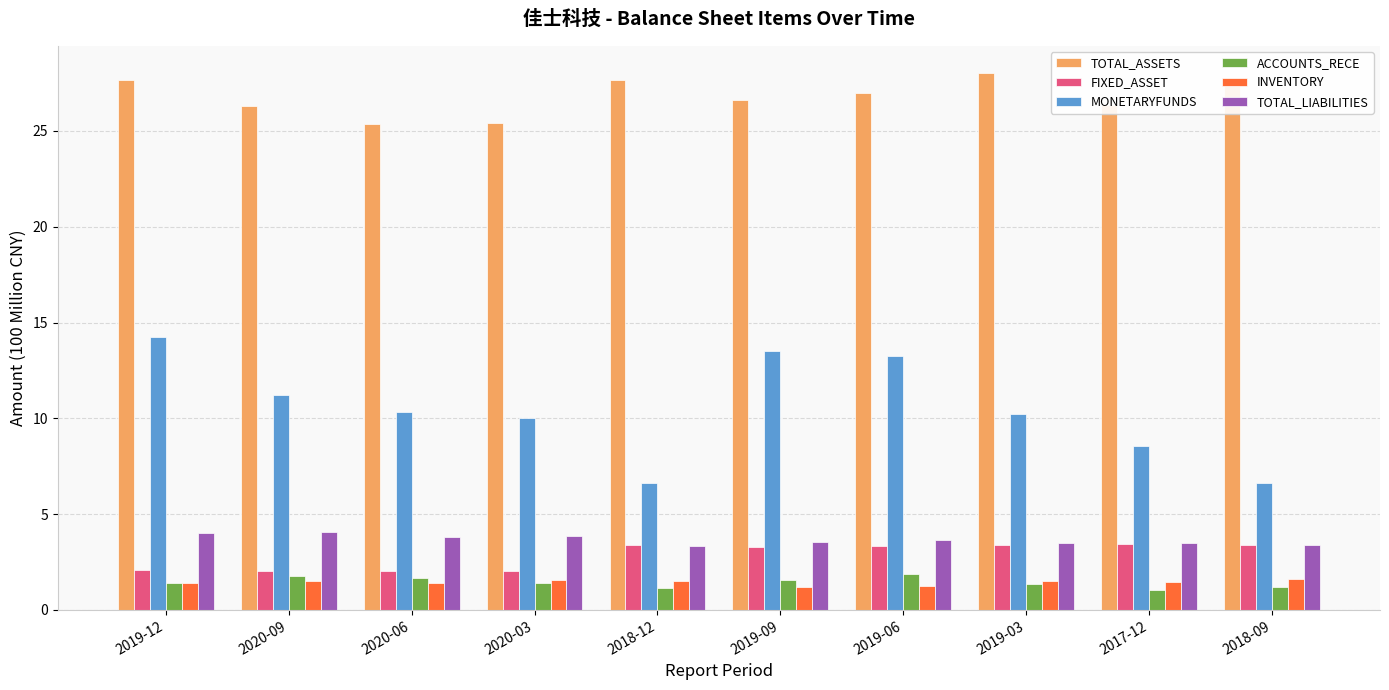

What are all the series names shown in the legend?

TOTAL_ASSETS, FIXED_ASSET, MONETARYFUNDS, ACCOUNTS_RECE, INVENTORY, TOTAL_LIABILITIES